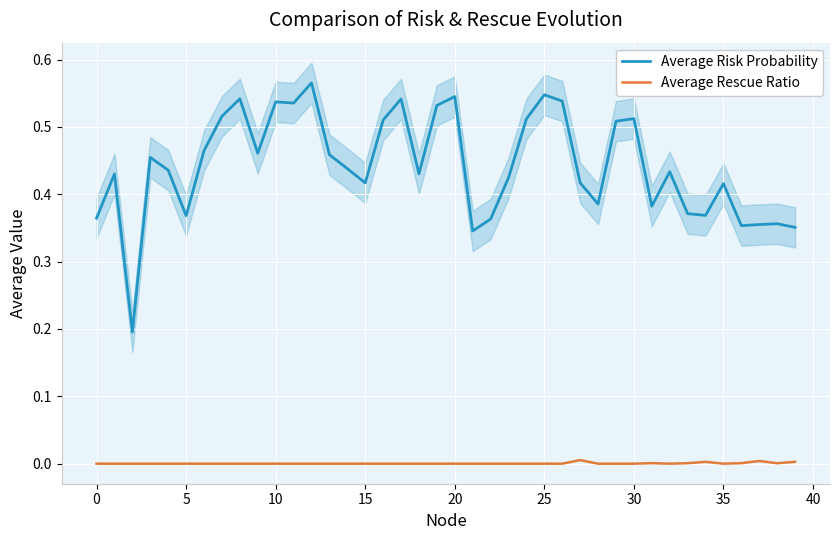

Count the number of data series in this chart.

2